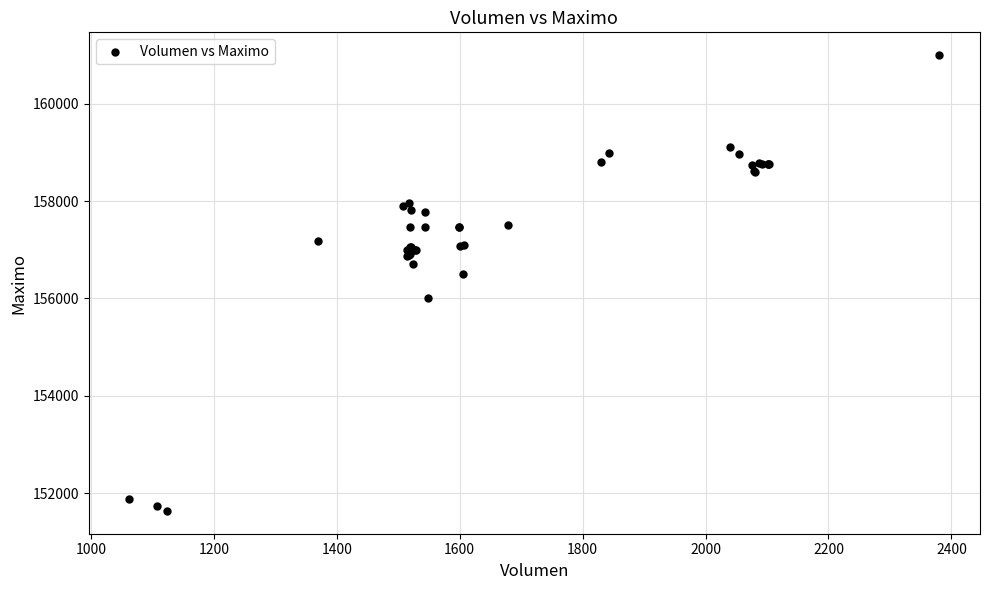

What Y value in the scatter plot is closest to 156316?

156500